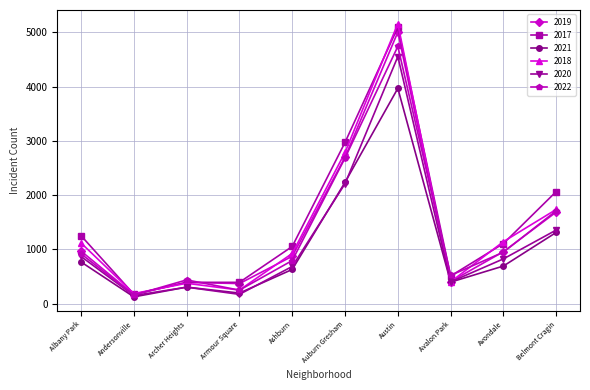

What are all the series names shown in the legend?

2019, 2017, 2021, 2018, 2020, 2022